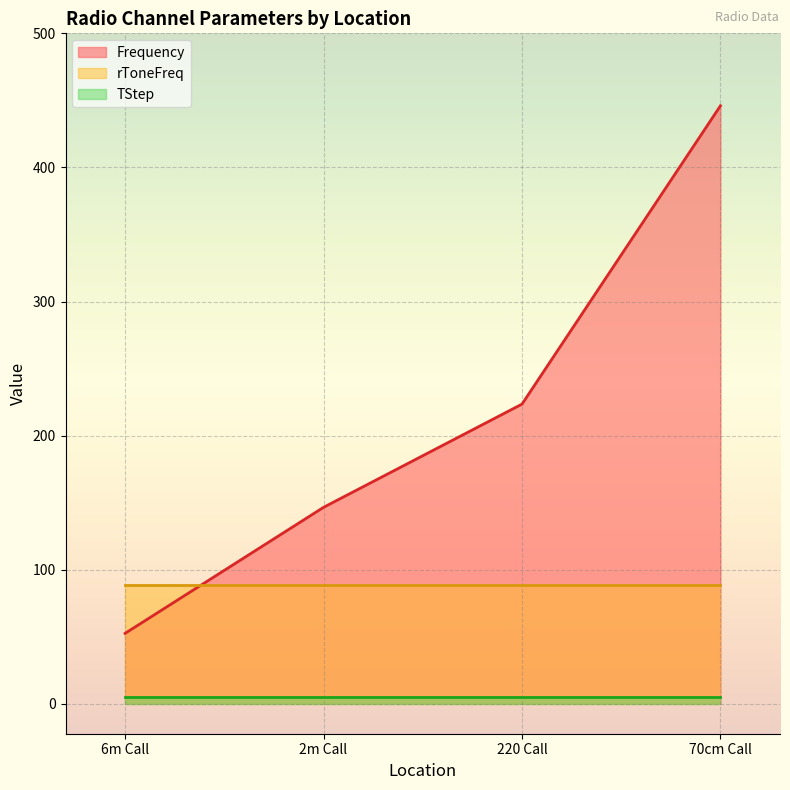

True or false: TStep has more than 0 points higher than both neighbors.

False